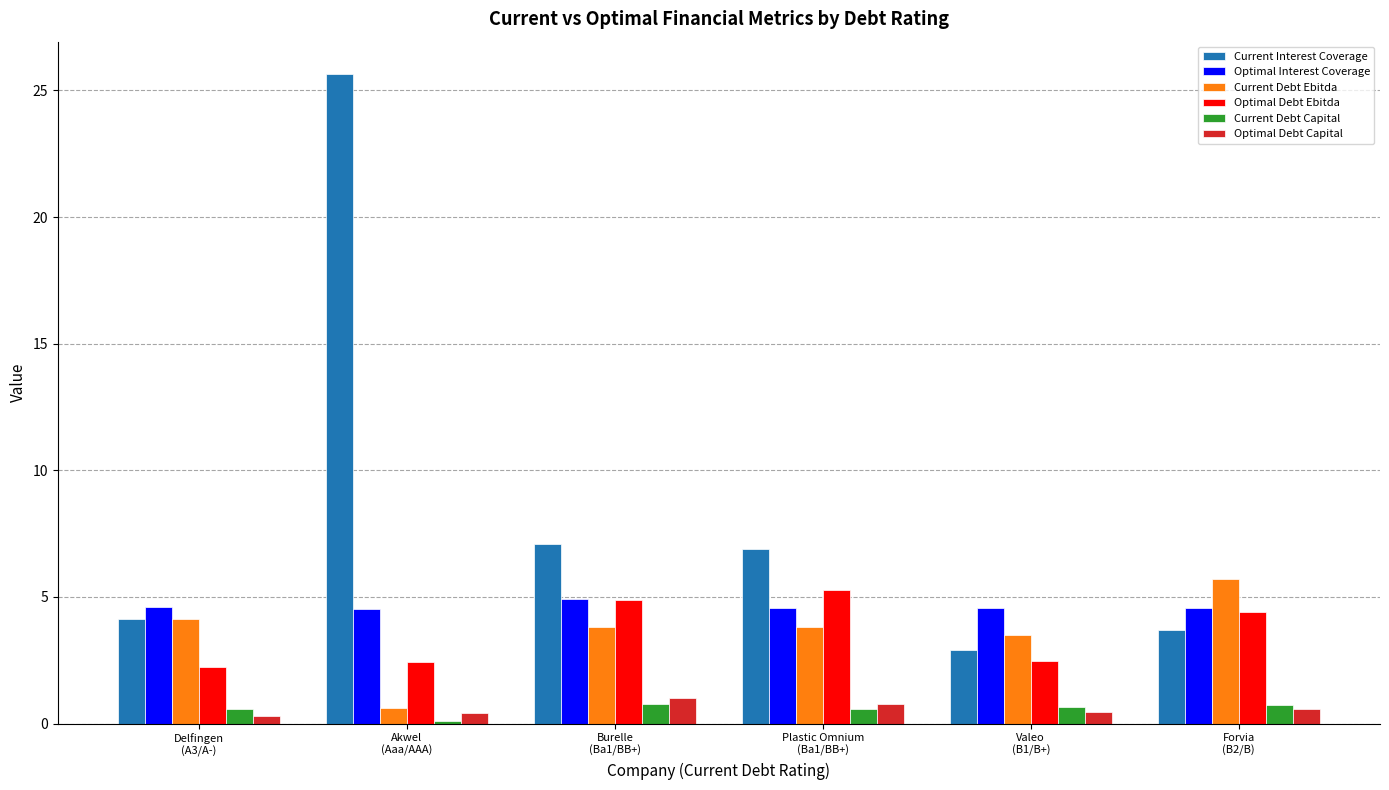

Which series has the largest total across all categories?

Current Interest Coverage